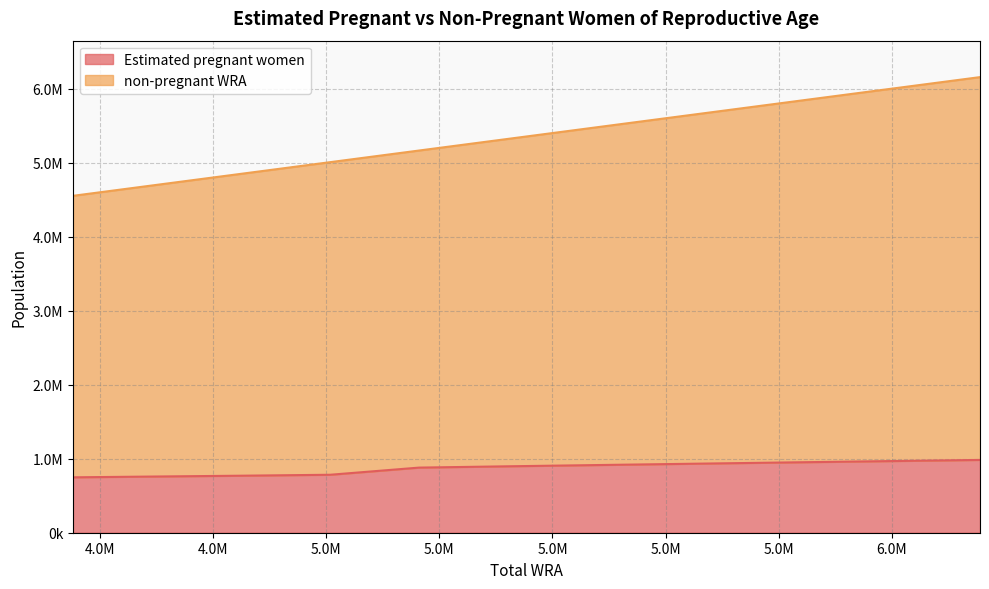

True or false: Estimated pregnant women and non-pregnant WRA cross at least once.

False